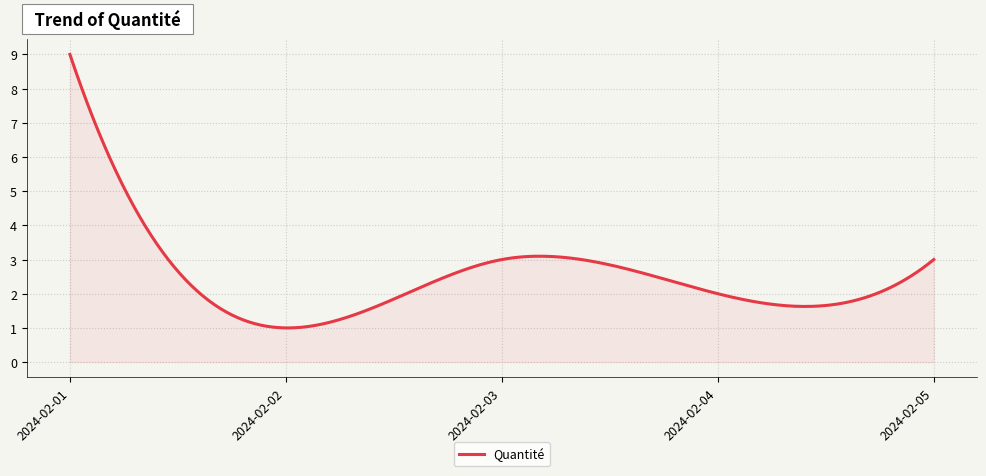

What is the difference between the maximum and minimum values?

8.0